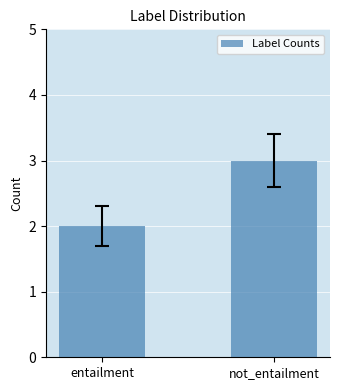

Rank the categories by value from lowest to highest.

entailment, not_entailment